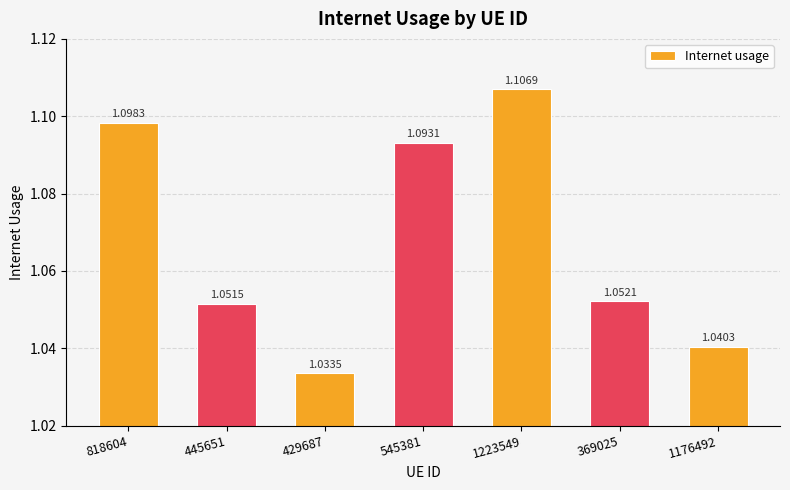

List the labels in order of value, smallest first.

429687, 1176492, 445651, 369025, 545381, 818604, 1223549